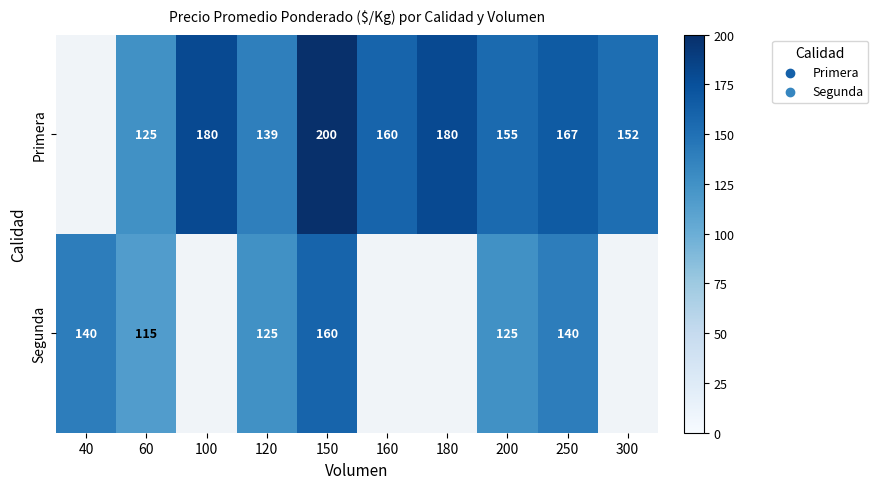

What is the sum of the Primera values at 150 and 250?

367